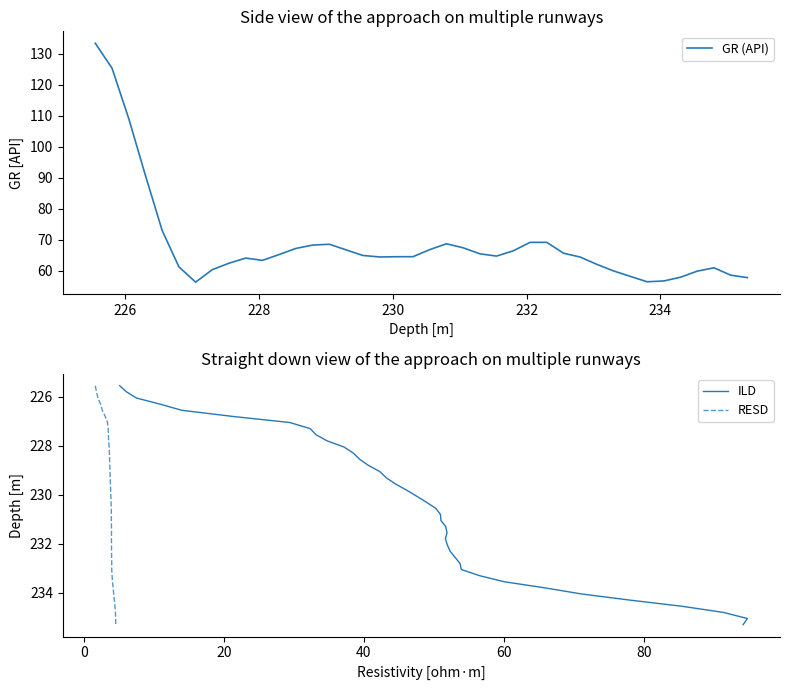

The GR (API) series shows 208.8 at 226. True or false?

False